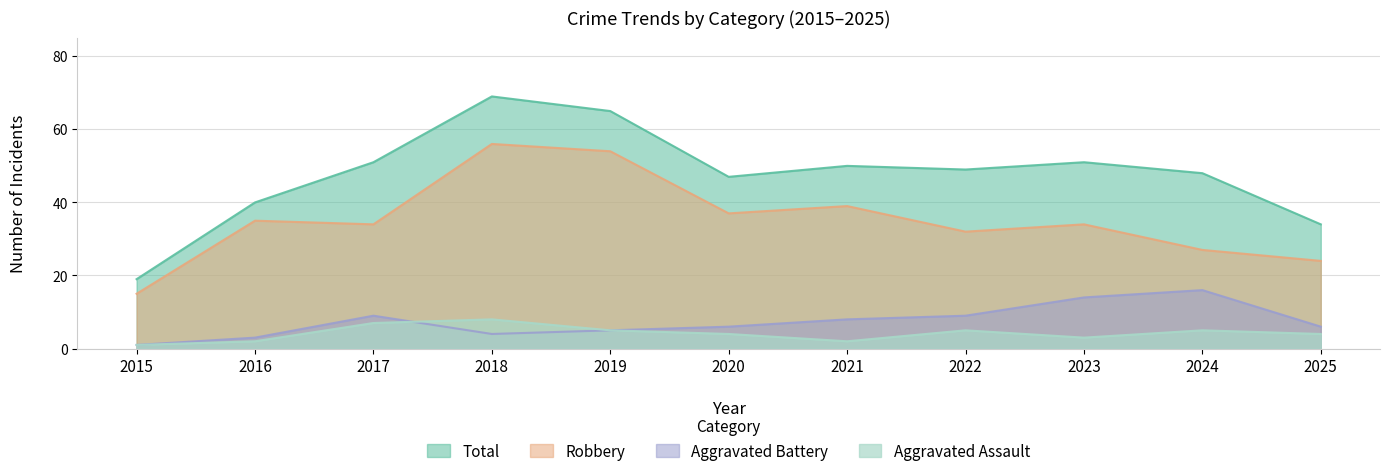

True or false: Robbery and Total intersect in this chart.

False